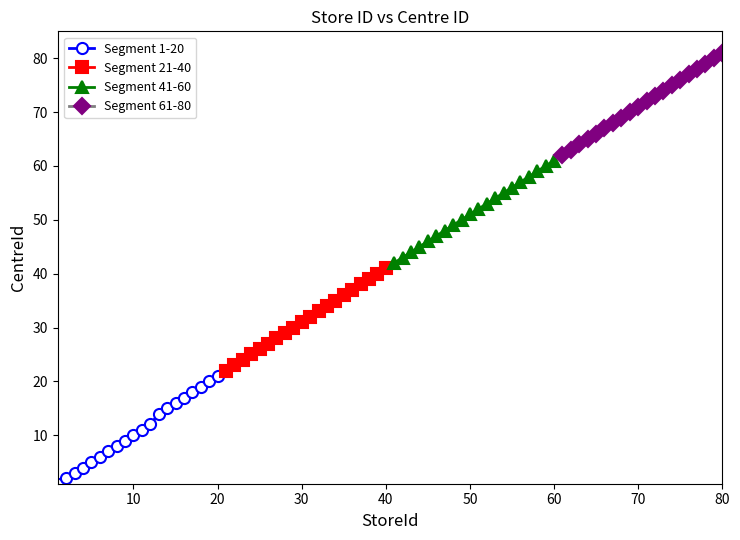

Which series has the largest total across all categories?

Segment 61-80